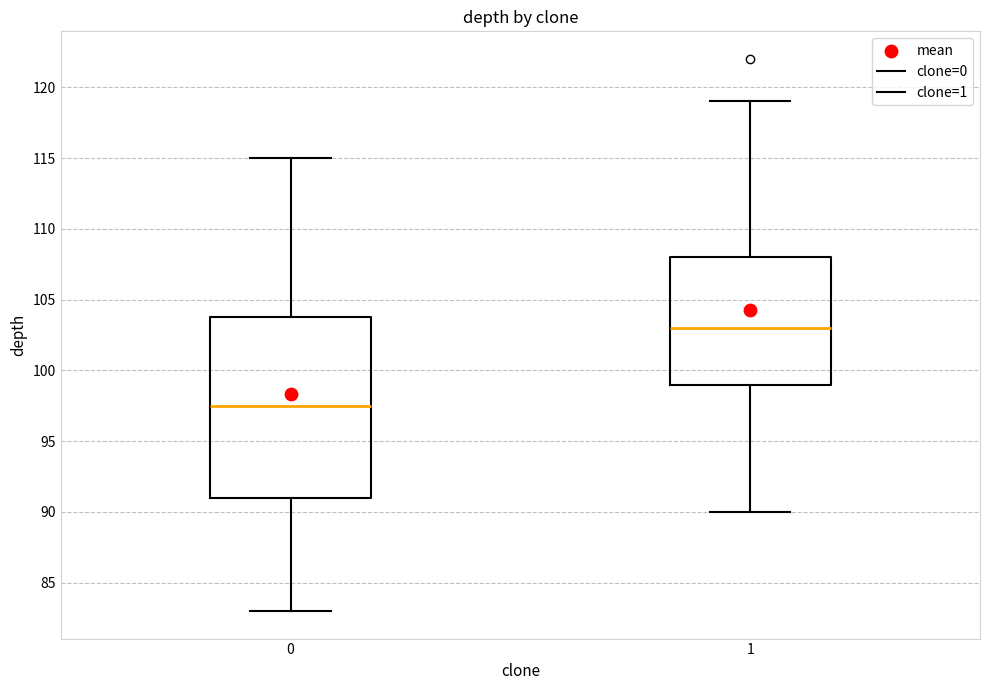

Comparing the boxes themselves (not the whiskers), which one is the tallest?

0